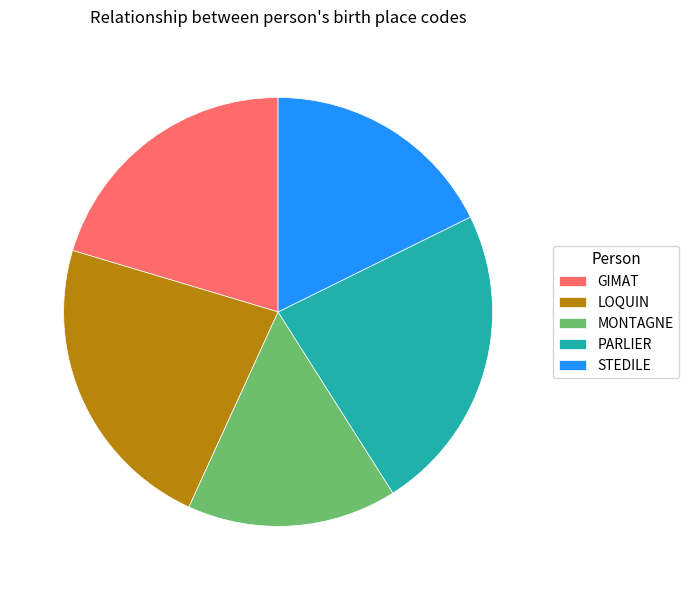

What is the ratio of the value at STEDILE to the value at GIMAT?

0.9